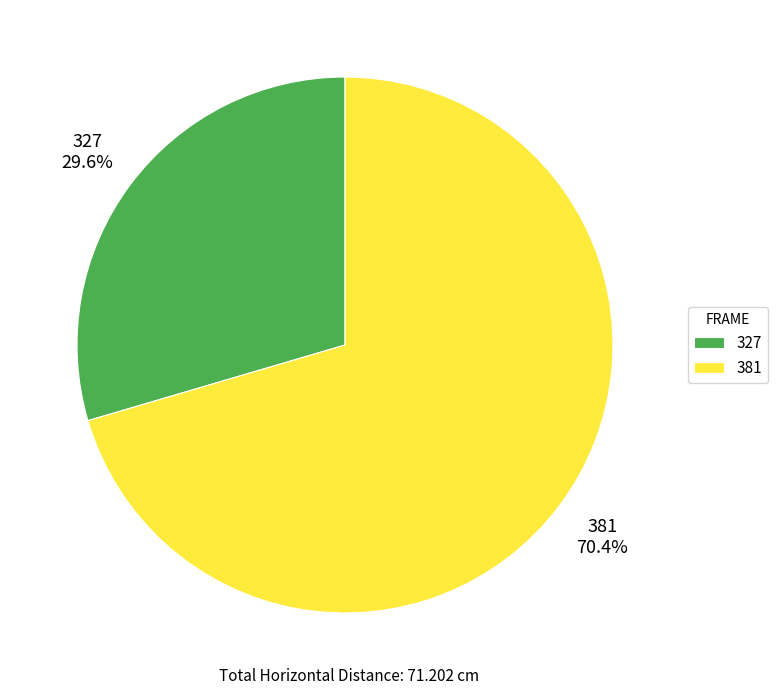

To the nearest percent, what portion does 381 represent?

70%